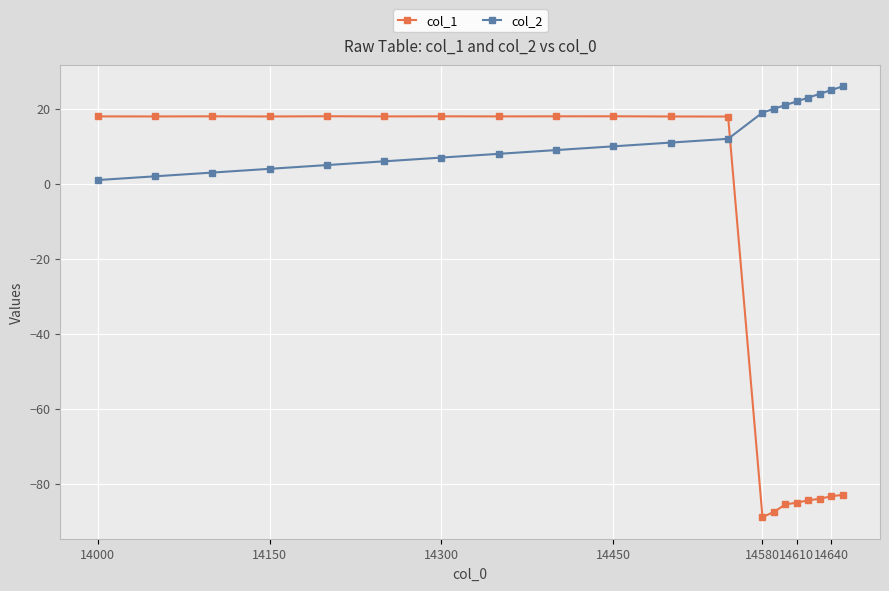

What are all the series names shown in the legend?

col_1, col_2